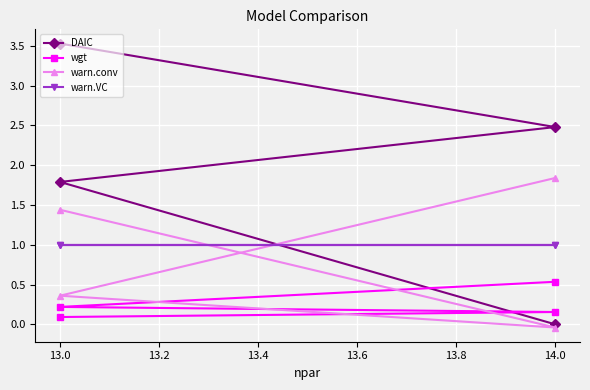

True or false: wgt and warn.VC intersect in this chart.

False